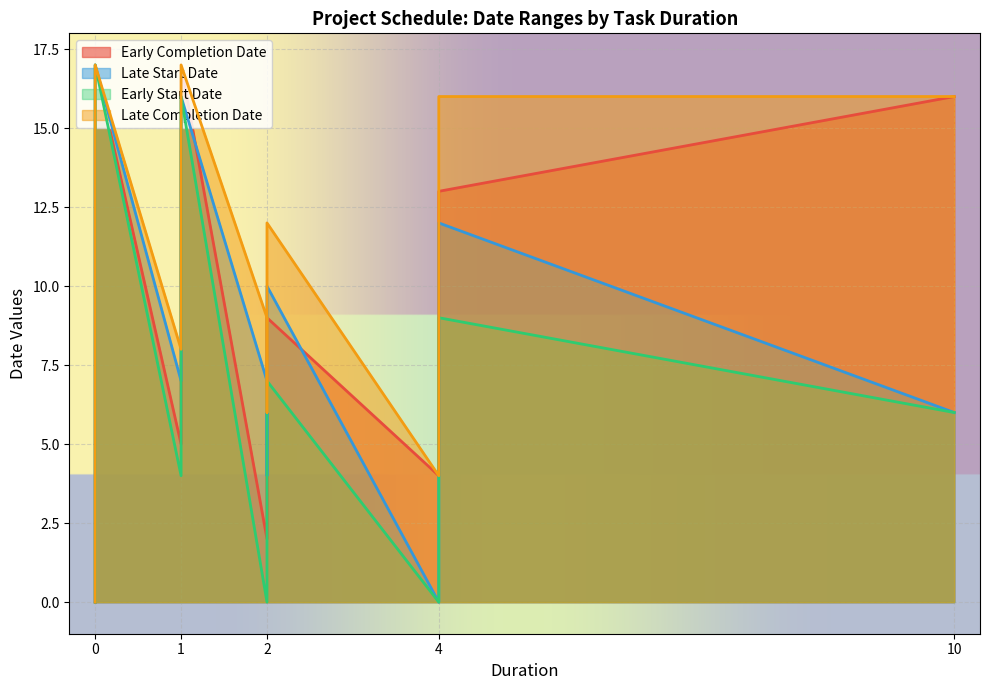

True or false: Early Completion Date and Early Start Date cross at least once.

False